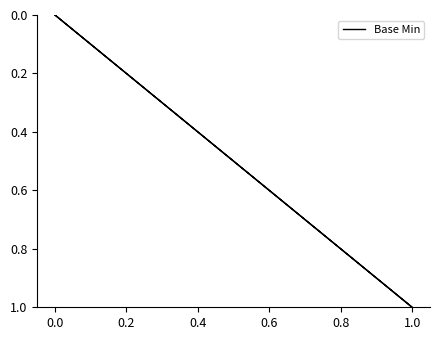

Is this an area chart (filled region under the line)?

No